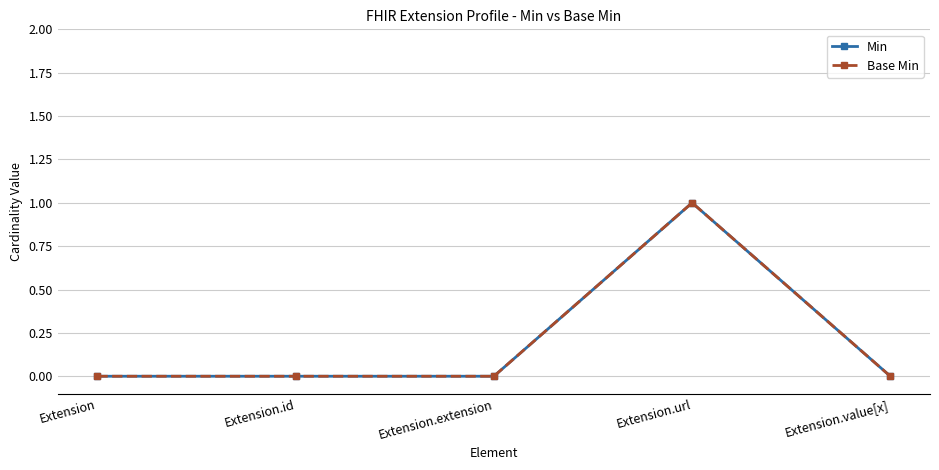

Does the chart have visible grid lines?

Yes